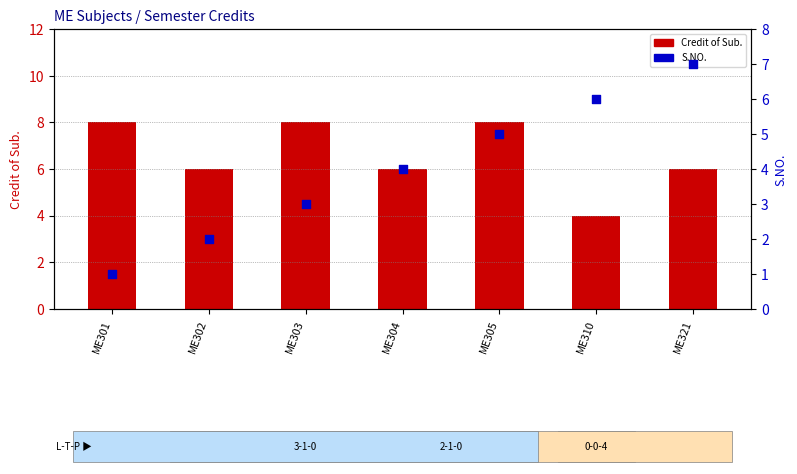

Which series reaches the minimum Y coordinate?

S.NO.